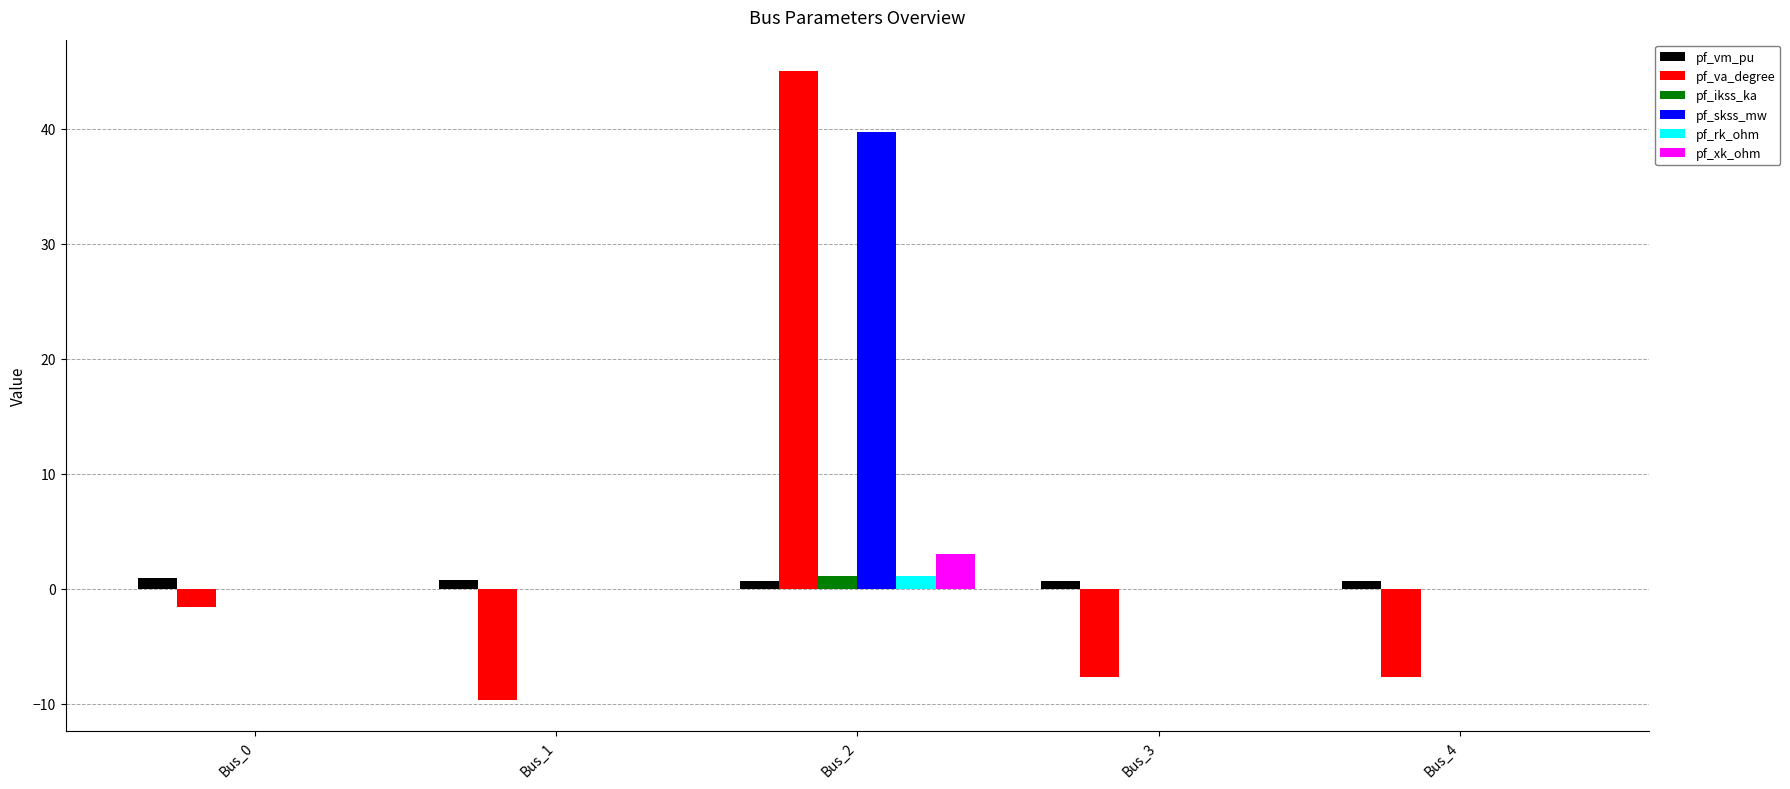

How many data points does each series have?

5